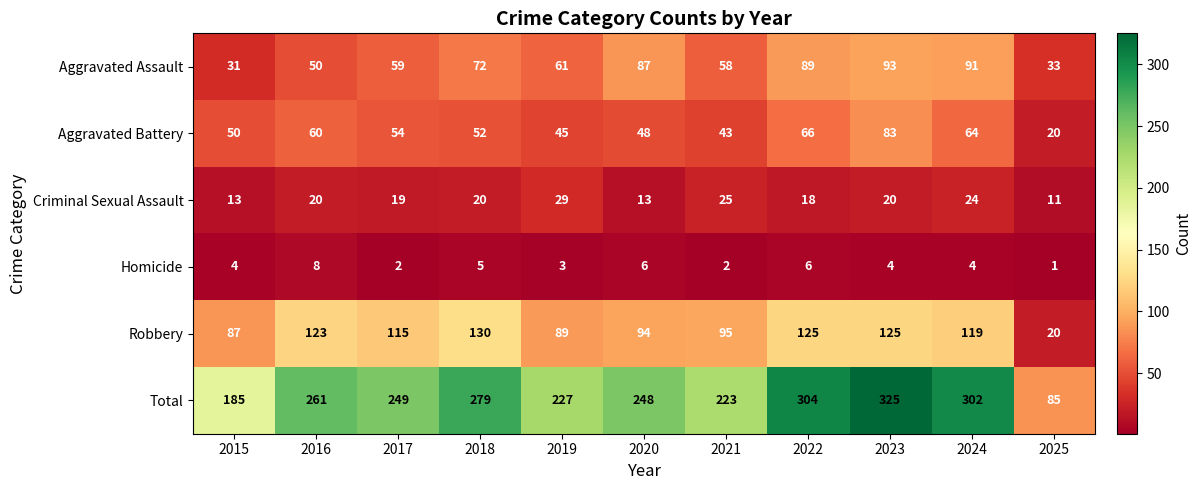

What is the difference between the highest and lowest values at 2020?

242